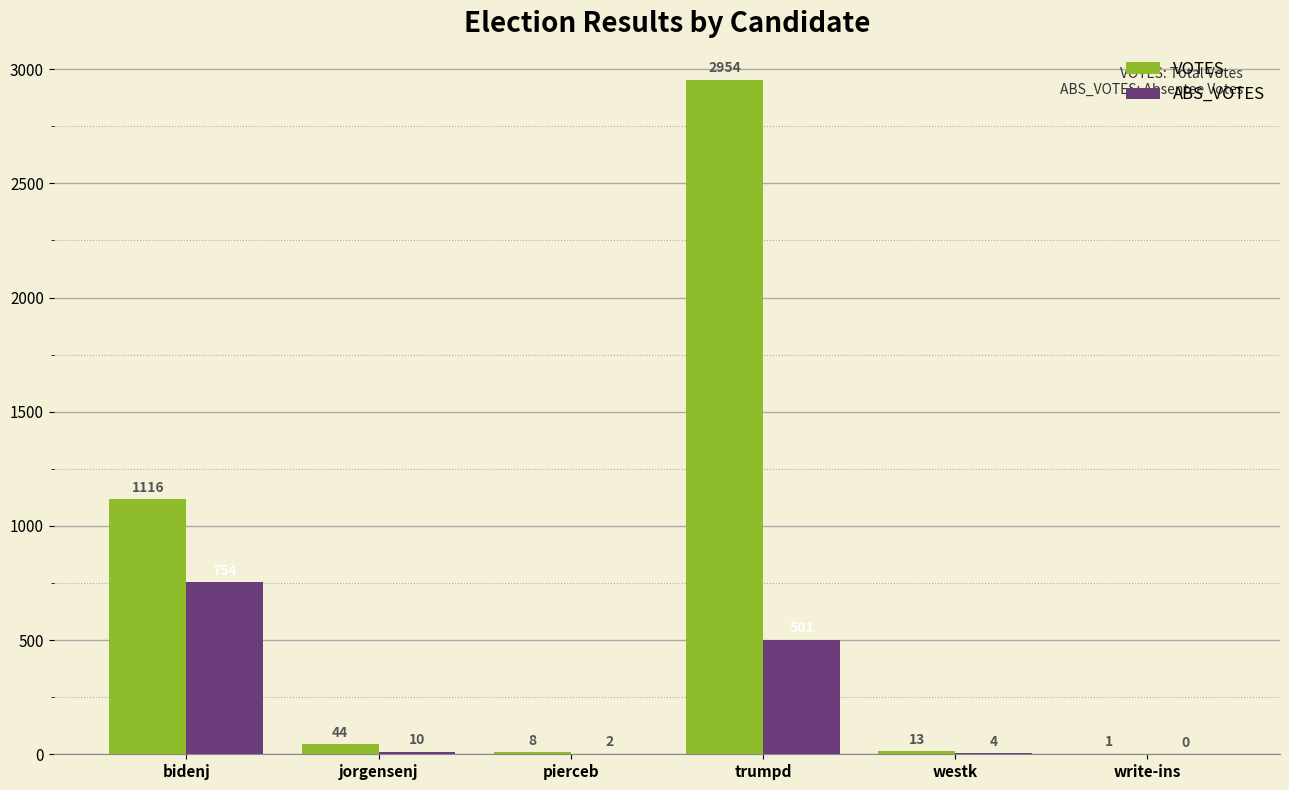

What is the maximum value shown in the chart?

2954